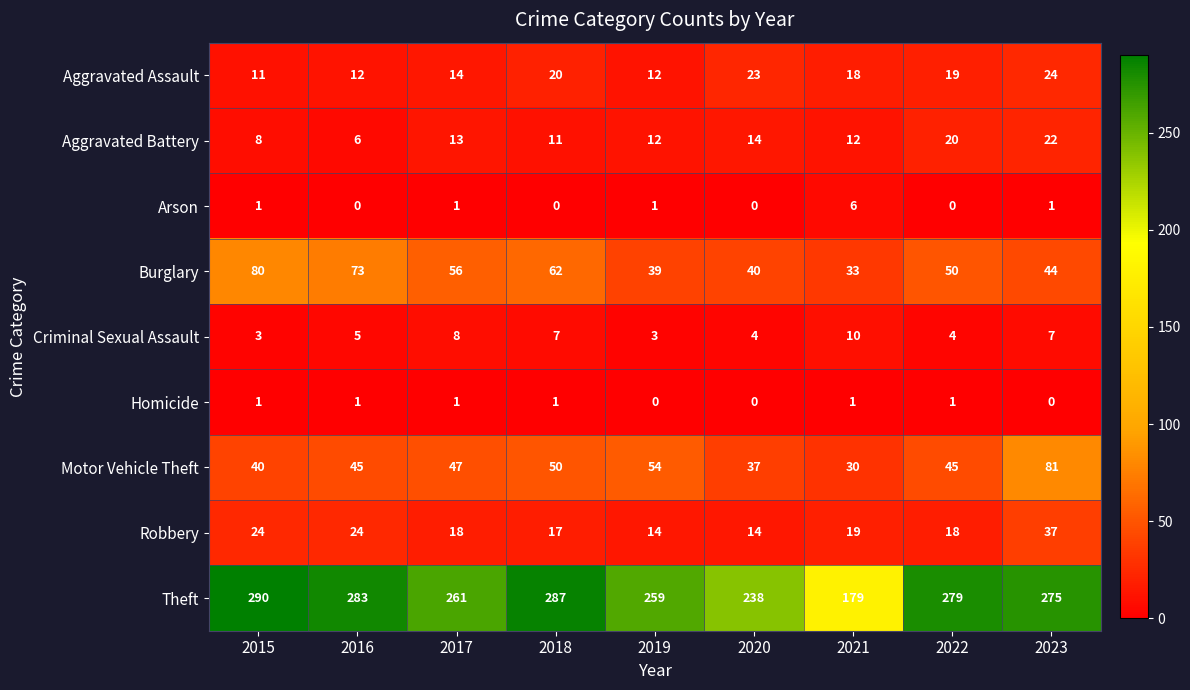

What is the average value of the Criminal Sexual Assault series?

6